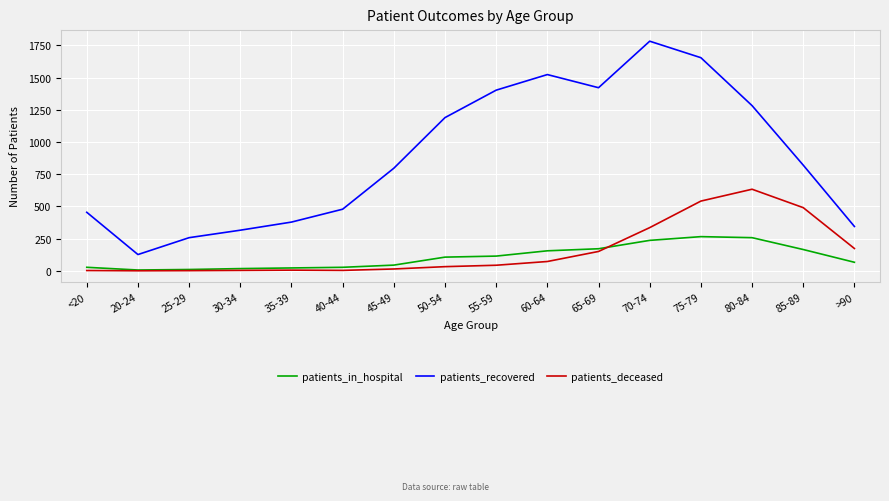

At which category does patients_recovered reach its first local valley?

20-24